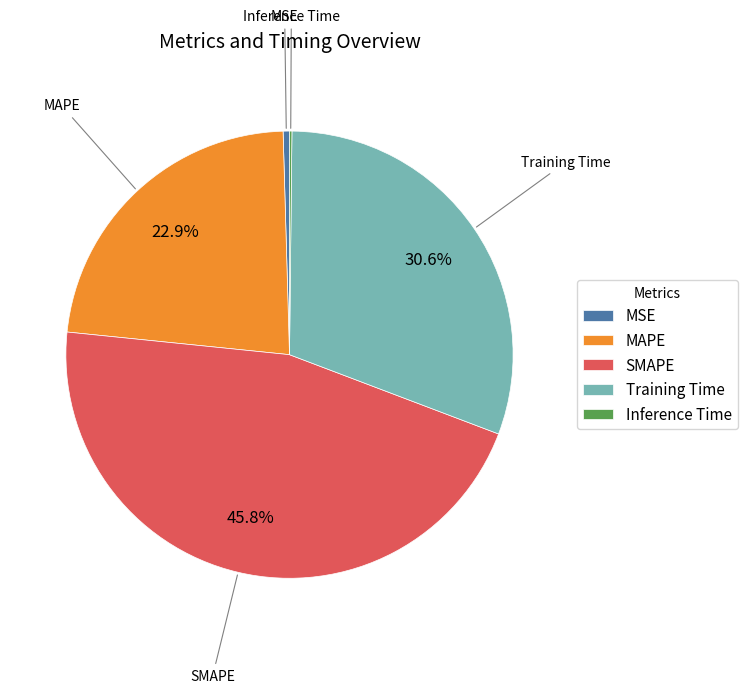

To the nearest percent, what portion does MAPE represent?

23%